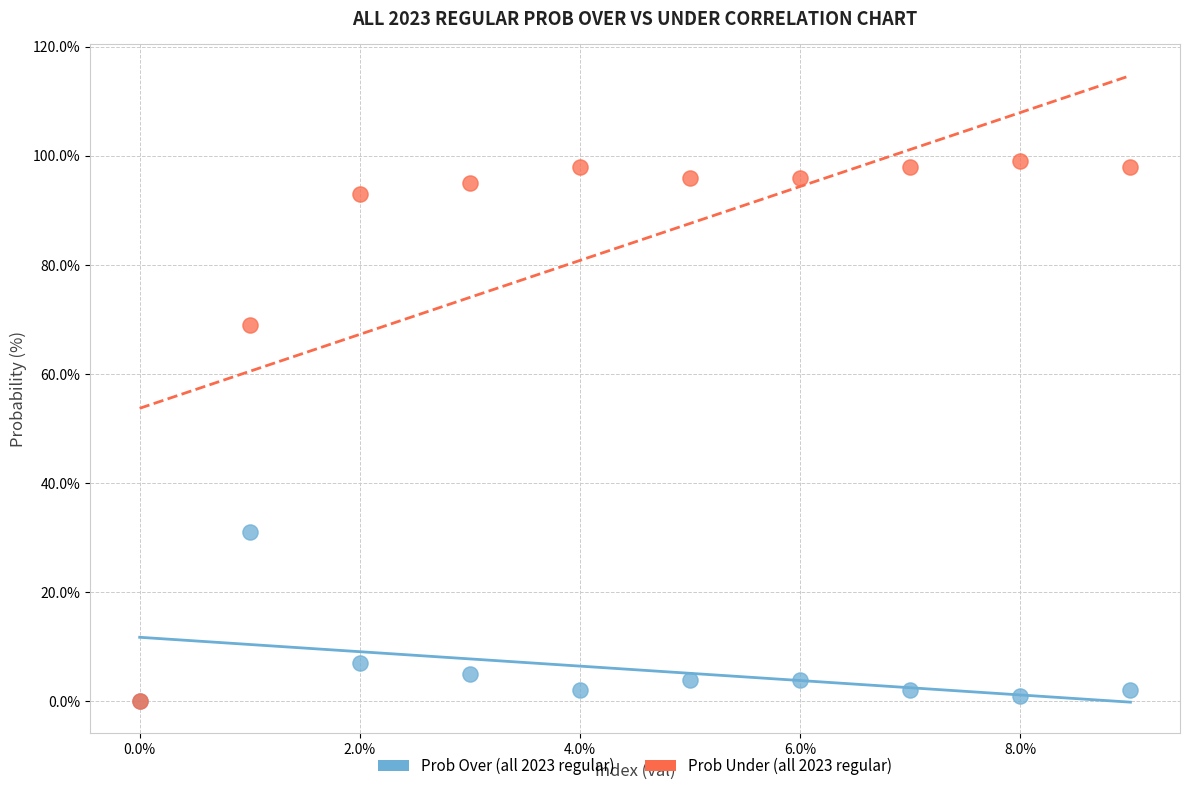

Across all series, what Y value is closest to 49?

31